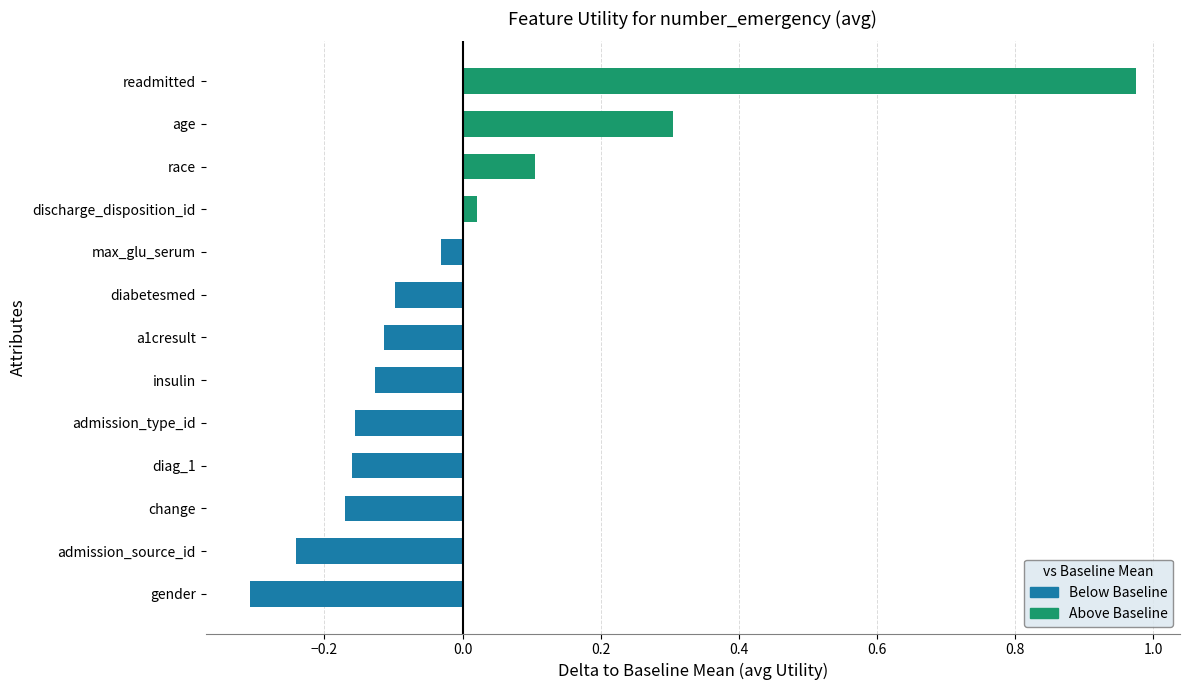

What is the label of the 6th bar from the top?

diabetesmed